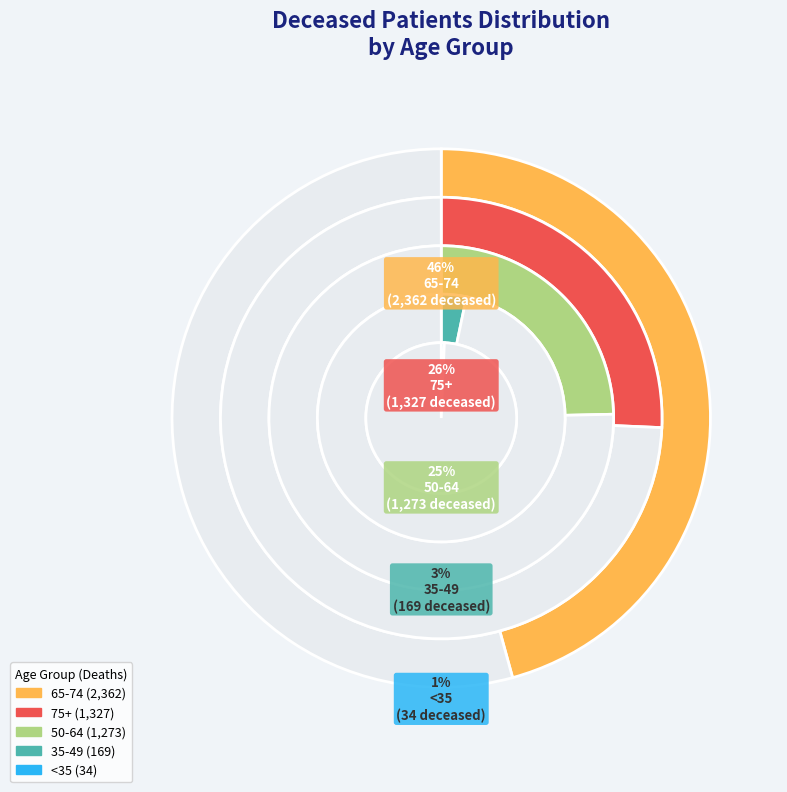

Does 40-44 account for over 50% of the chart?

No